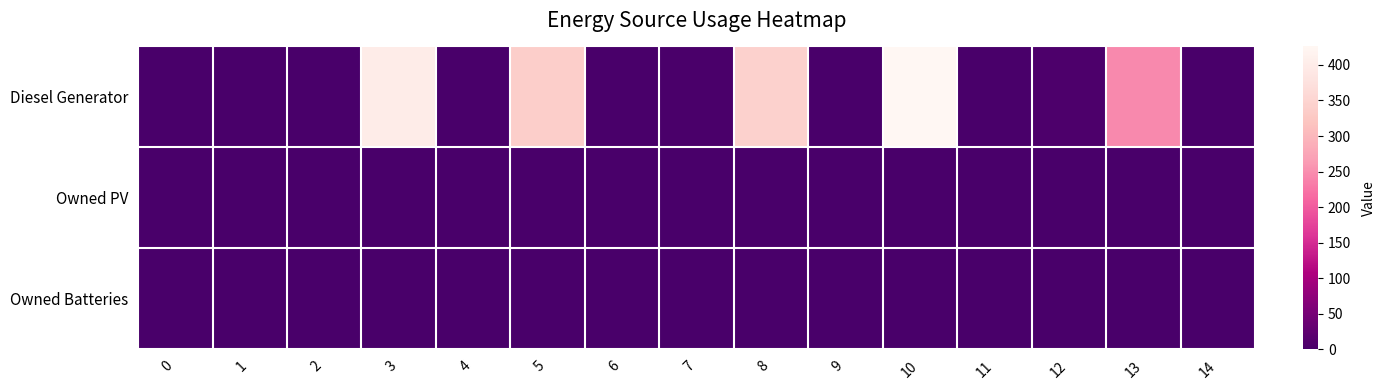

List the series in order of their peak value, lowest first.

row_1, row_2, row_0